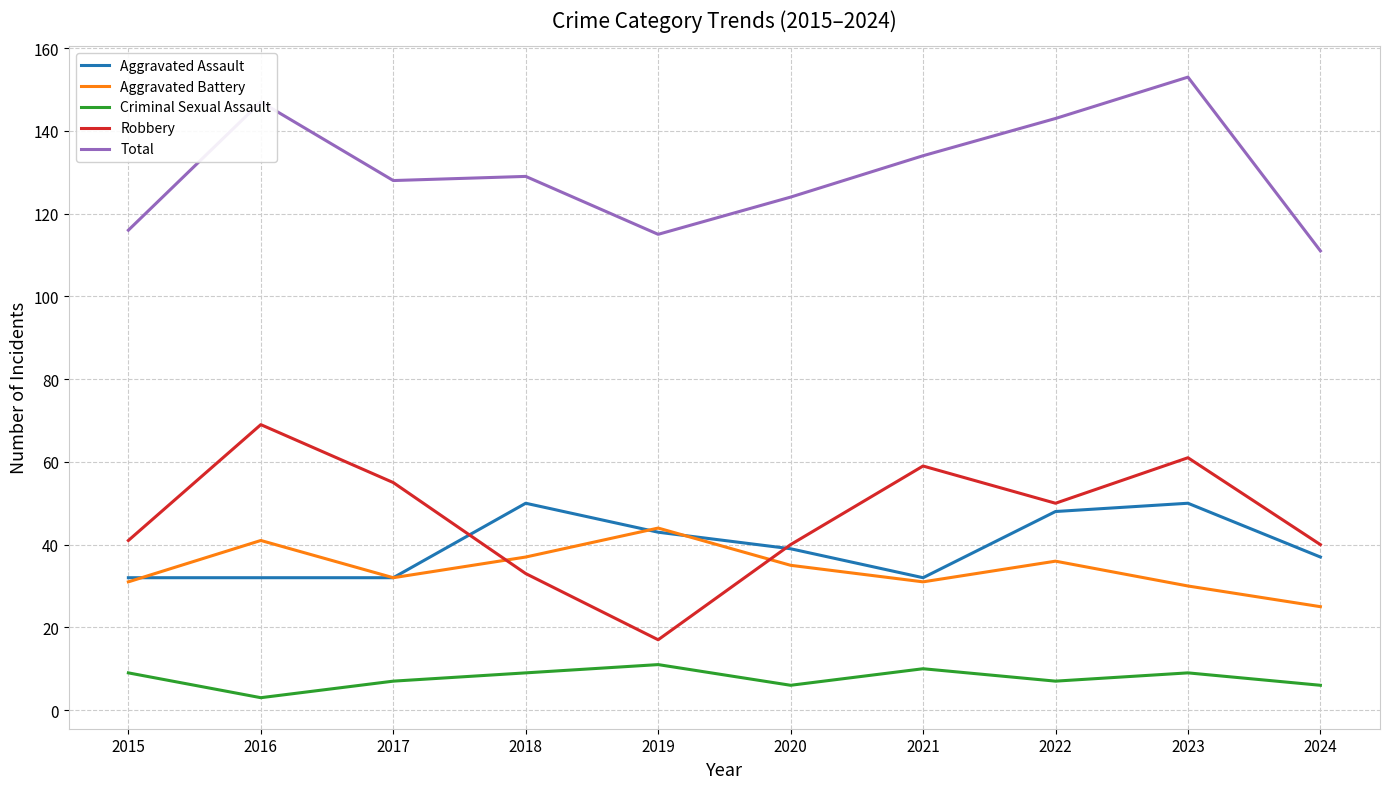

Is it true that Robbery equals 89 at 2023?

False